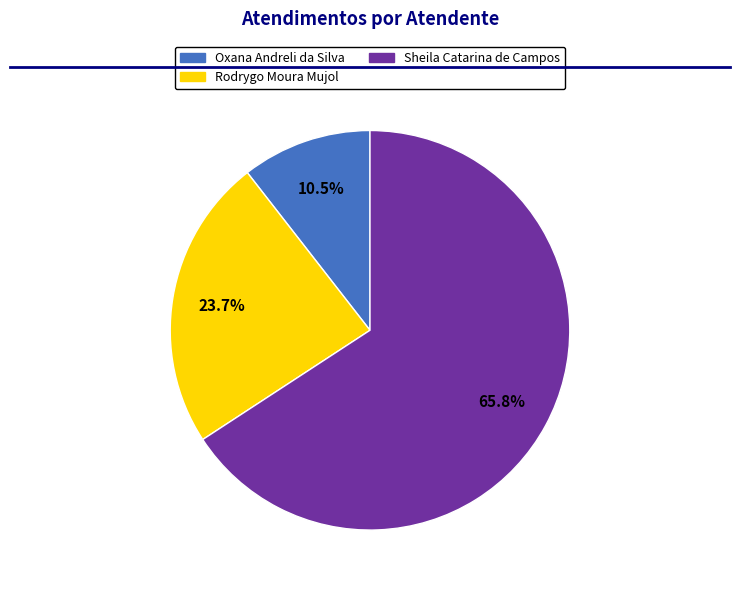

What percentage is the Rodrygo Moura Mujol slice, to the nearest percent?

24%